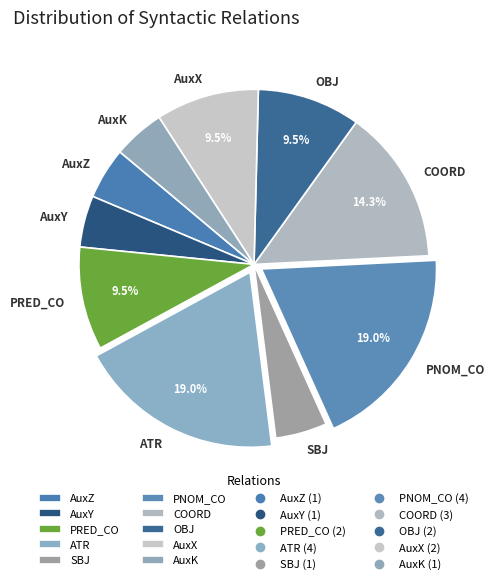

How much of the chart is everything except COORD?

85.7%